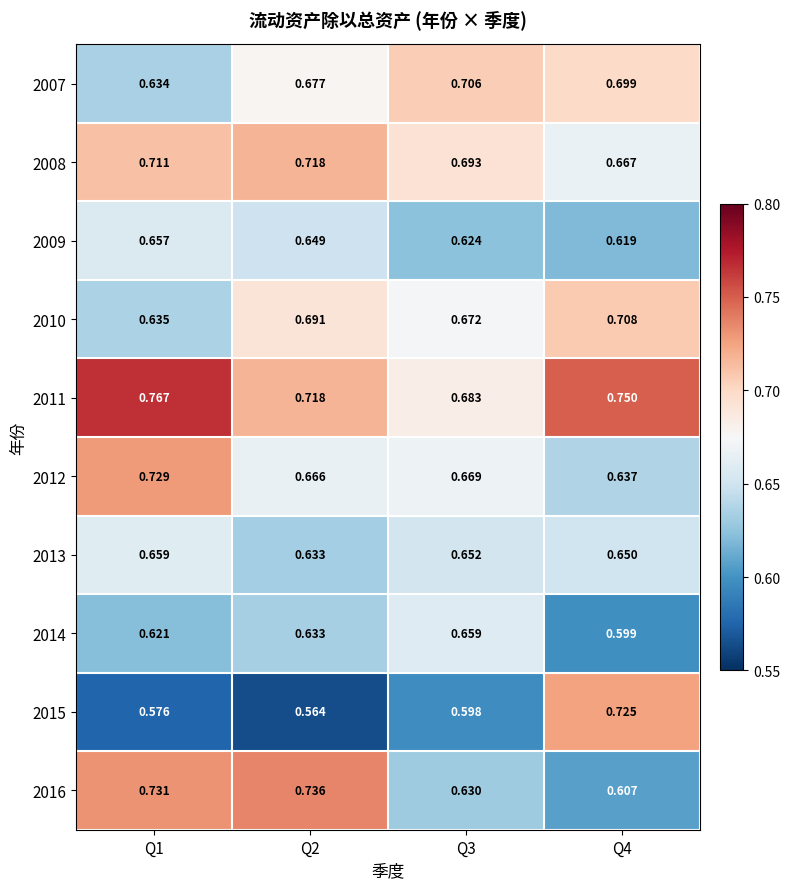

Is the value of 2009 at Q3 greater than the value of 2007 at Q1?

No